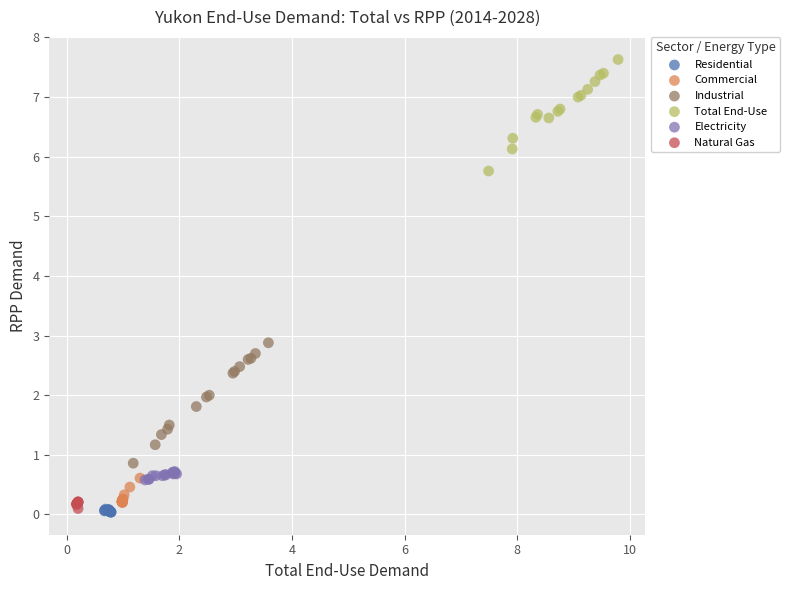

Which series reaches the maximum Y coordinate?

Total End-Use